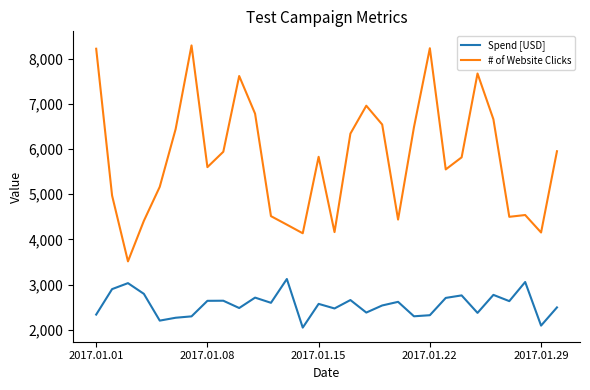

What is the difference between the second highest and second lowest values in the Spend [USD] series?

965.8